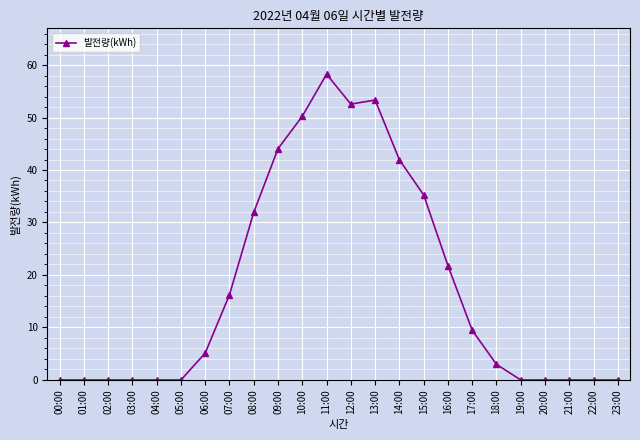

The value at 20:00 is 33.4. True or false?

False